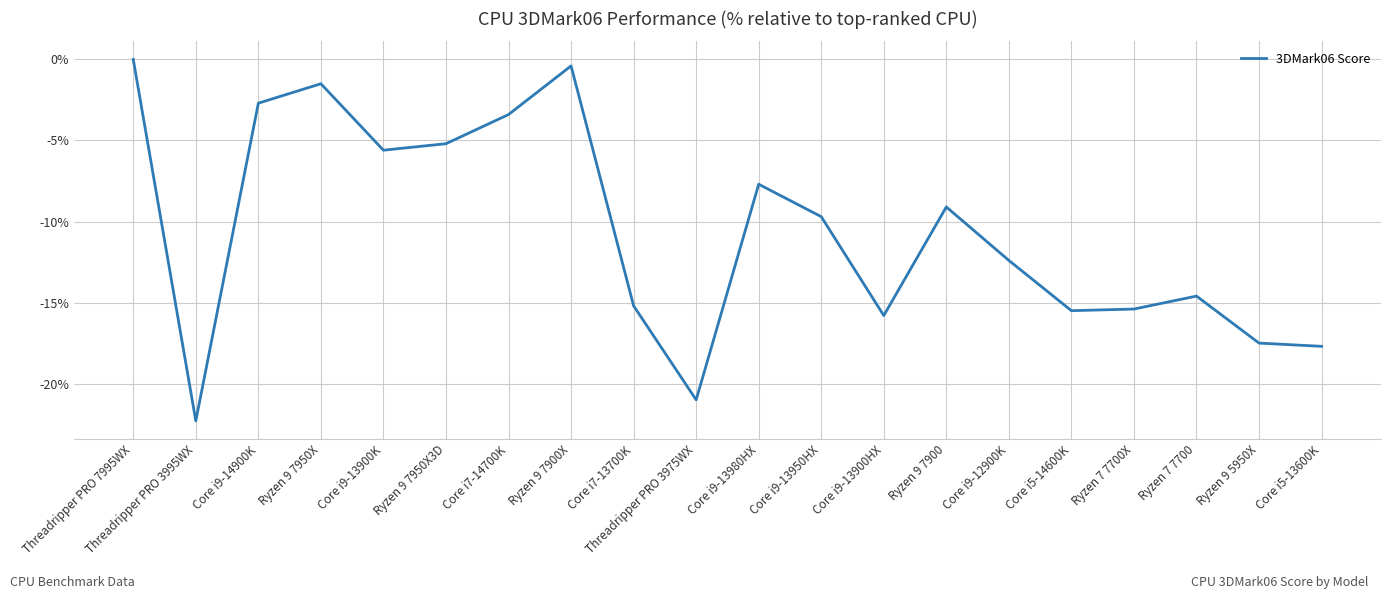

What is the difference between the maximum and minimum values?

22.3